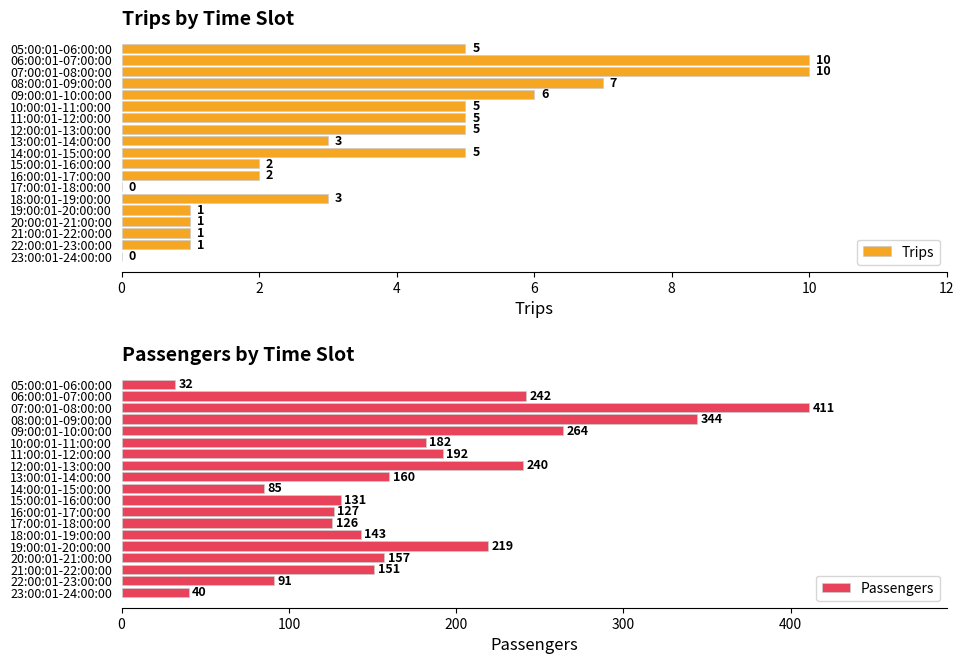

Rank the series by their maximum value, from lowest to highest.

Trips, Passengers